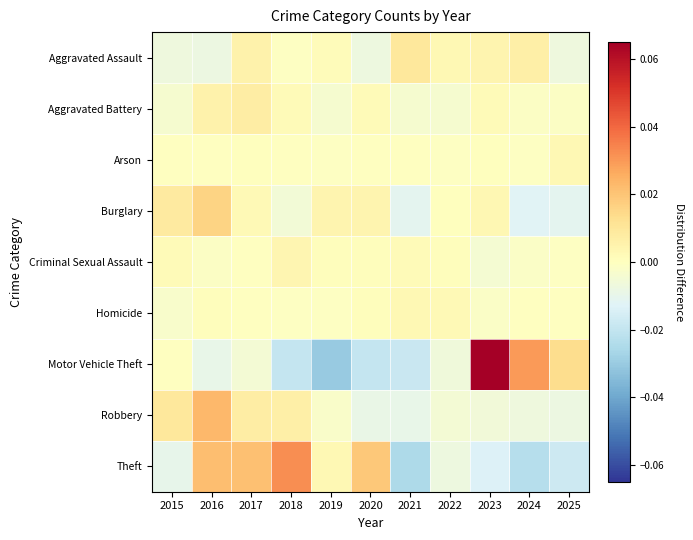

At how many categories does at least one series exceed 0?

11